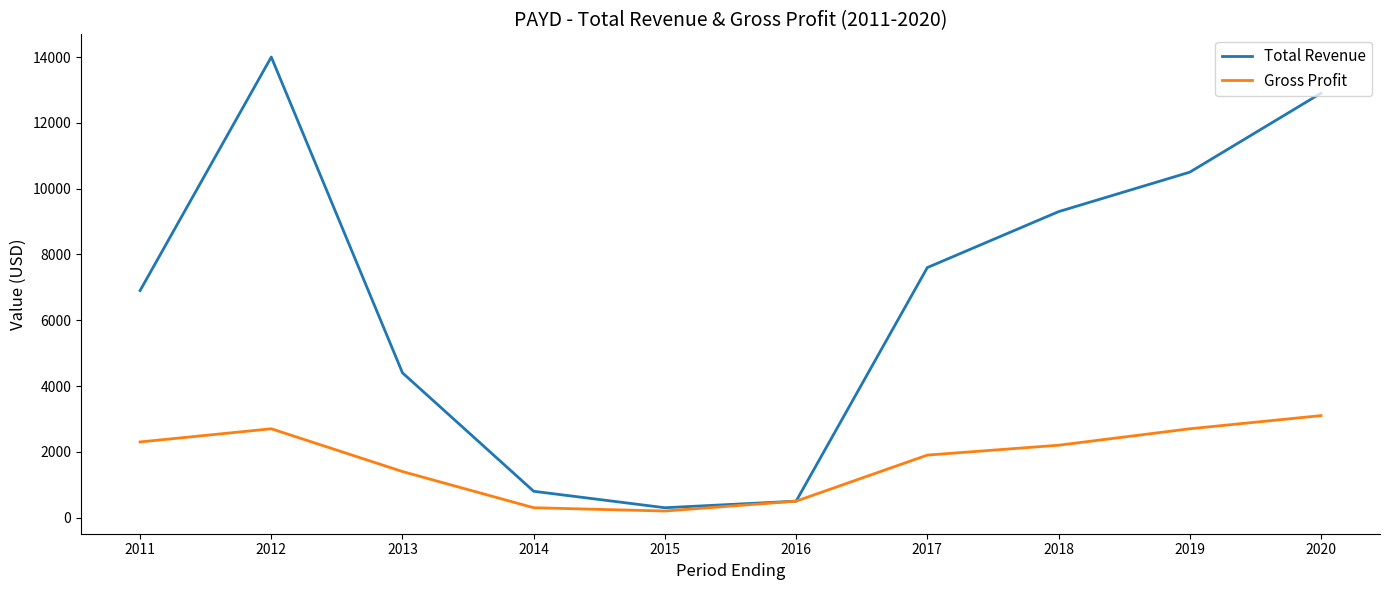

Is the value of Total Revenue at 2015 greater than the value of Gross Profit at 2016?

No